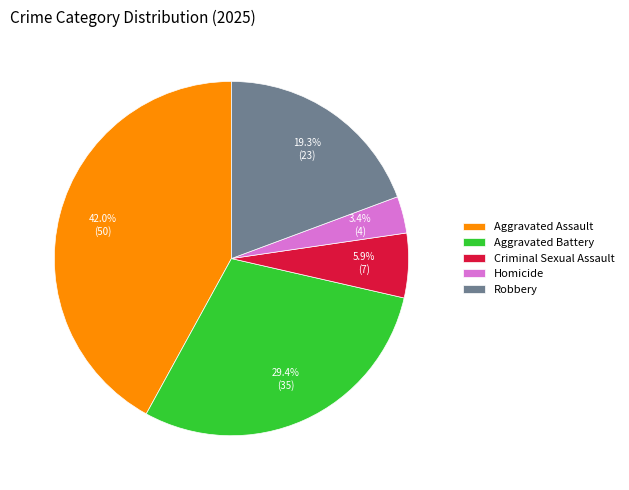

What is the largest slice in the pie chart?

Aggravated Assault